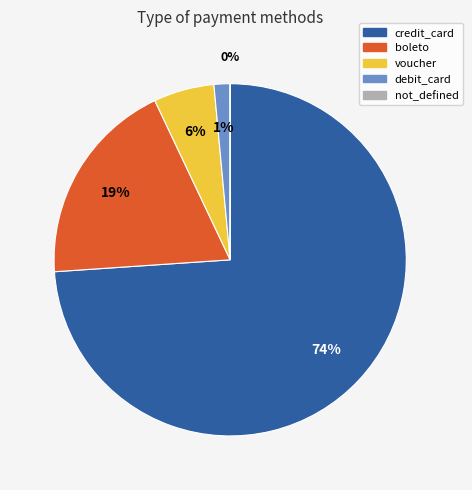

To the nearest percent, what is the difference between the largest and smallest slice percentages?

74%